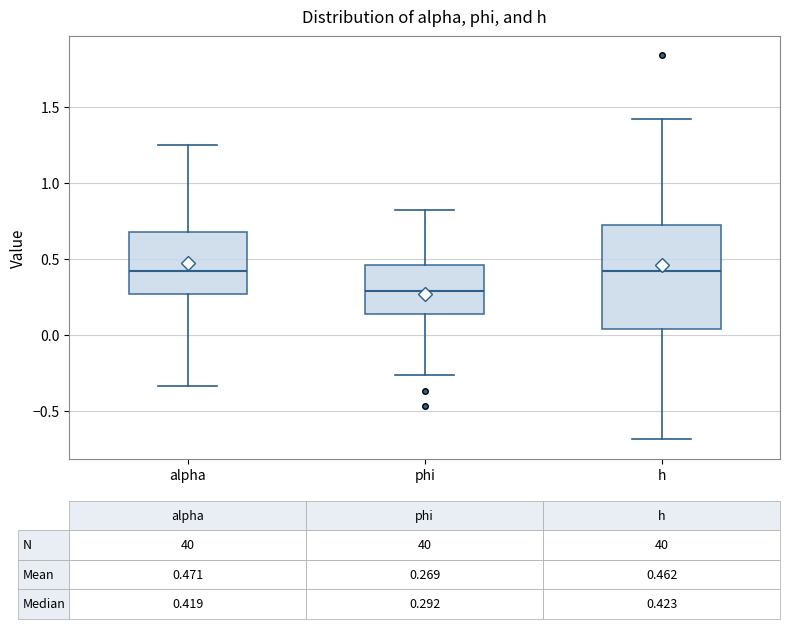

Comparing the boxes themselves (not the whiskers), which one is the tallest?

h